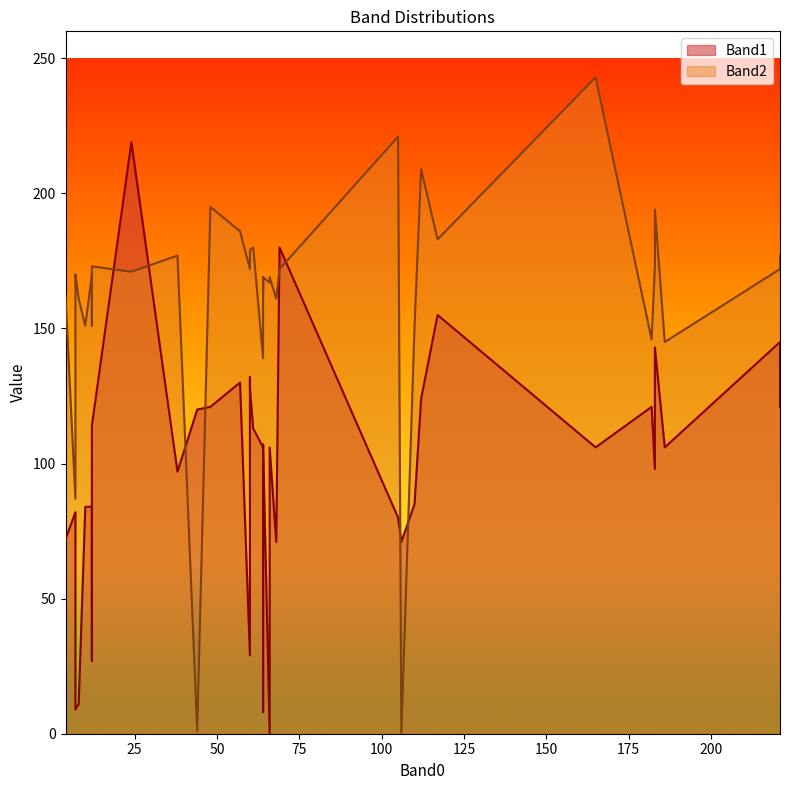

The value of Band2 at 2 is 151. True or false?

True